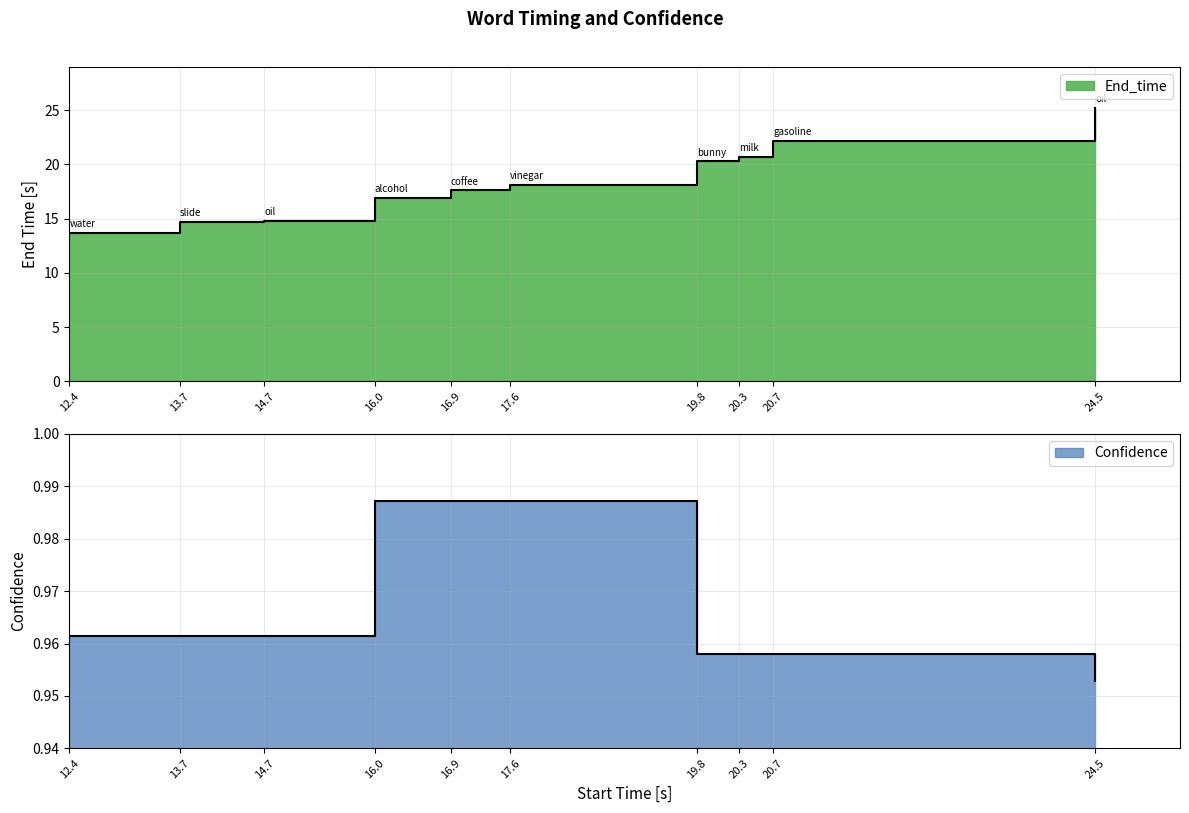

At 17.6, list the series in order from smallest to largest.

Confidence, End_time